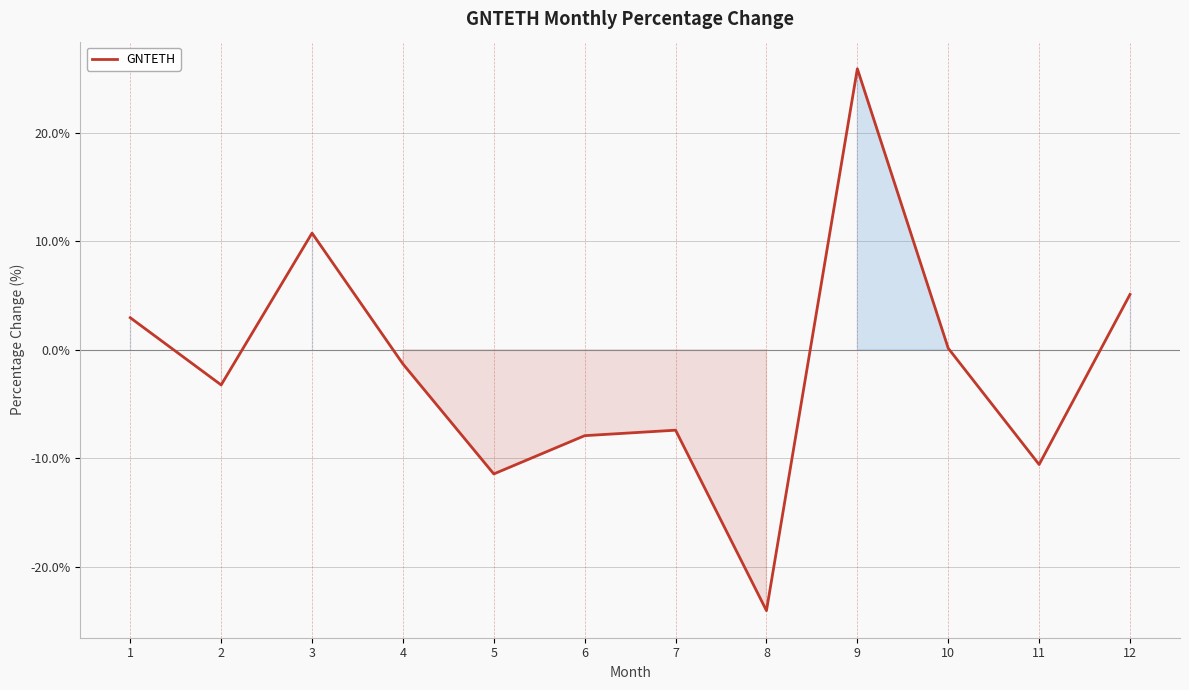

What value does the data have at 9?

25.9